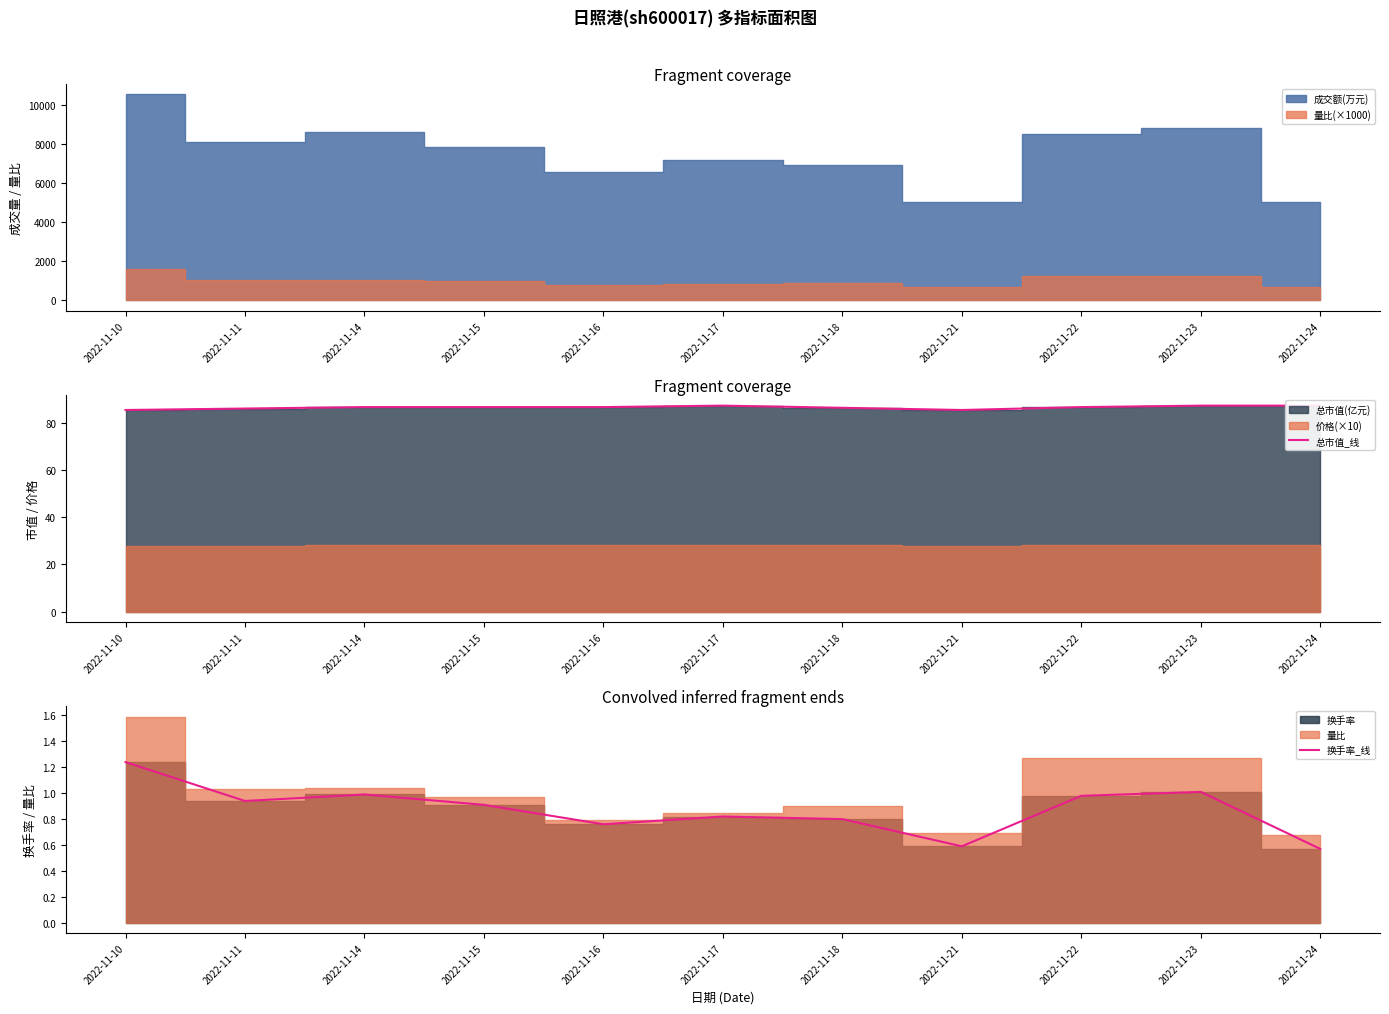

What is the minimum value shown in the chart?

0.6